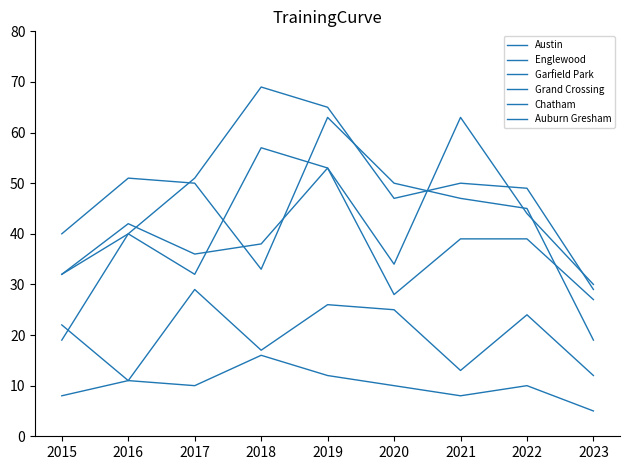

At which category does Chatham reach its first local valley?

2018